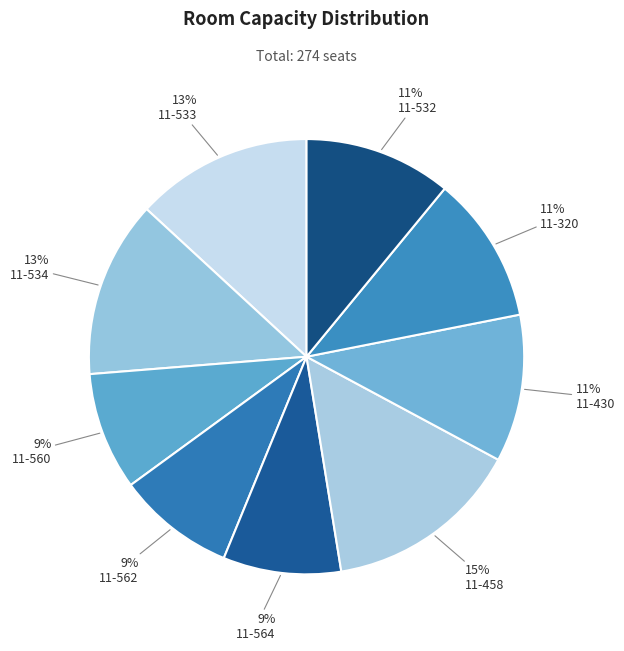

Count the number of slices in the pie.

9